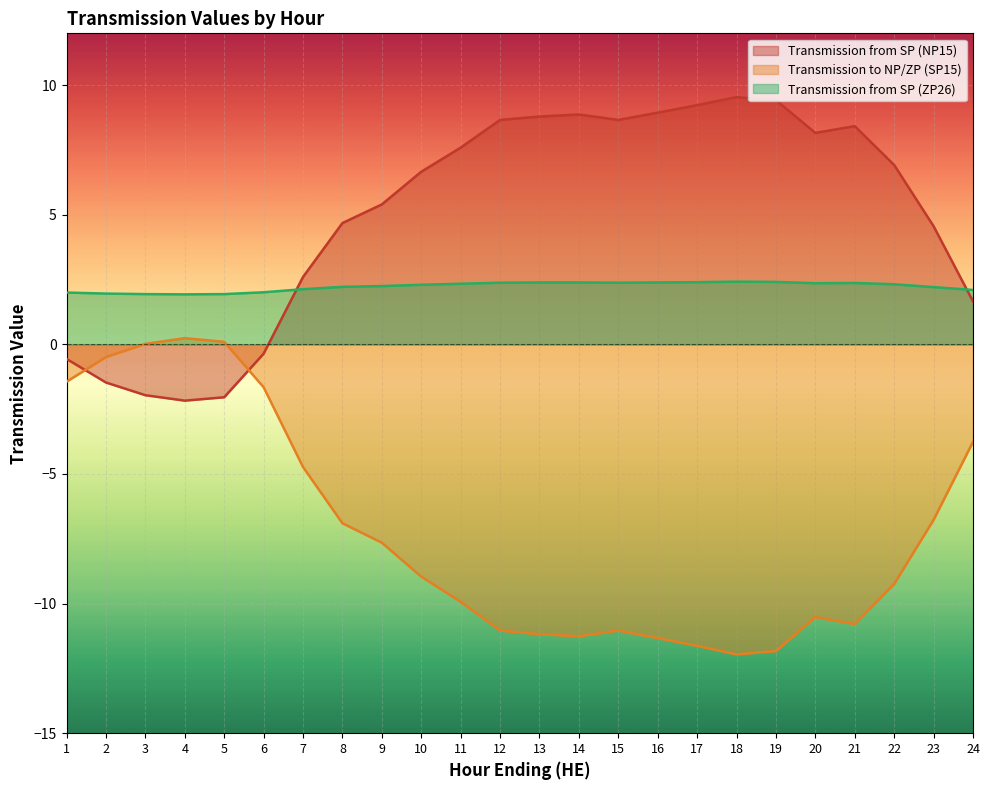

List the series in order of their overall mean, lowest first.

Transmission to NP/ZP (SP15), Transmission from SP (ZP26), Transmission from SP (NP15)